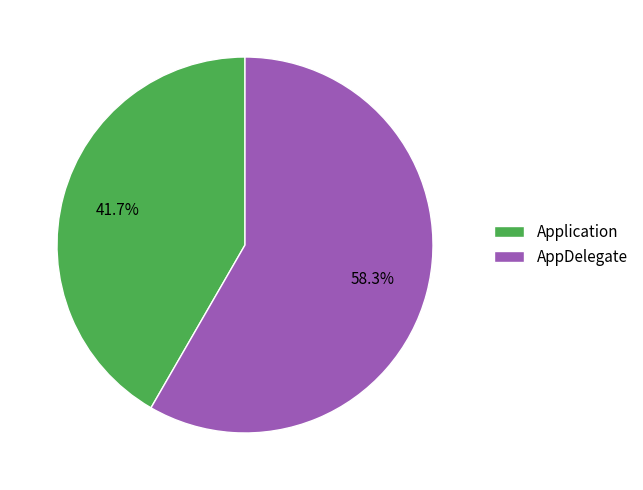

To the nearest percent, what is the average slice percentage?

50%